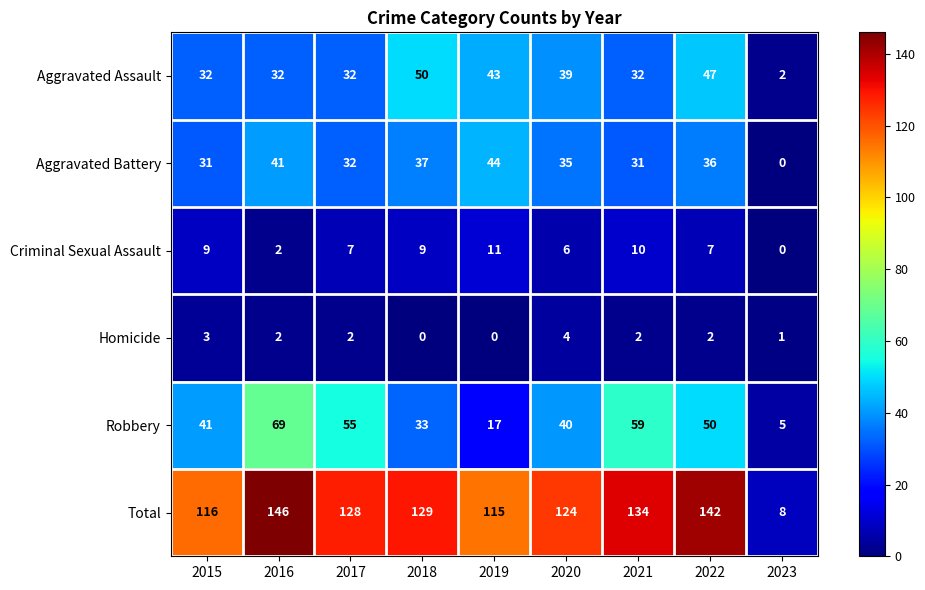

Which series has the widest spread of values?

Total